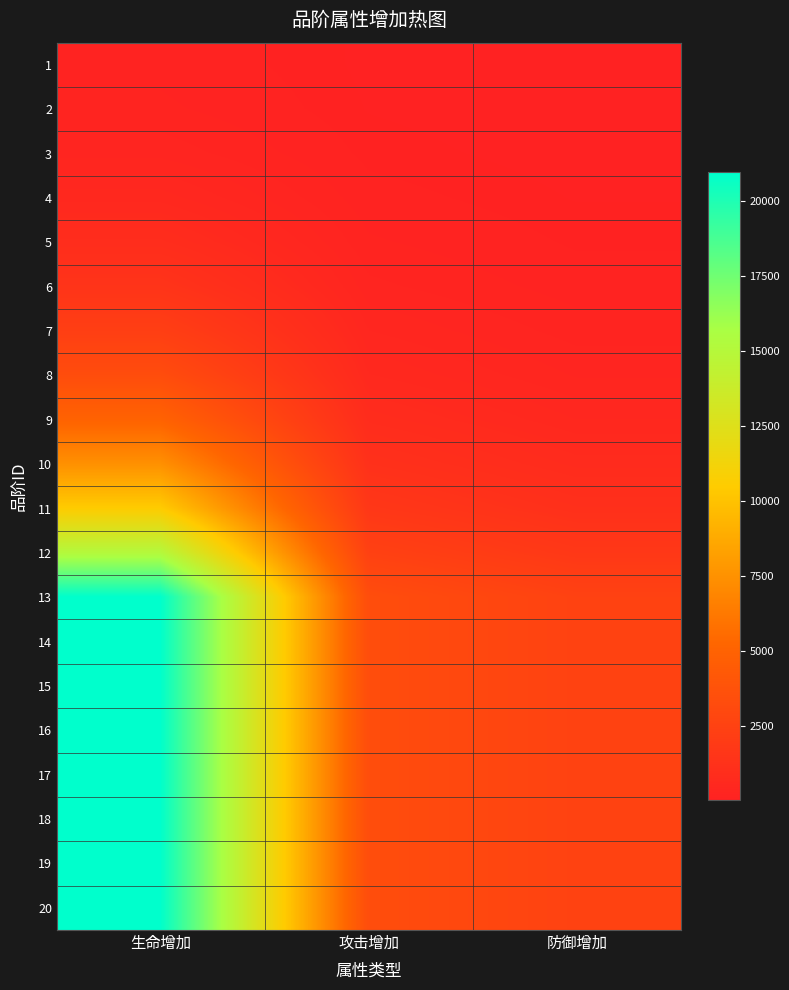

At which category is the sum across all series the highest?

生命增加